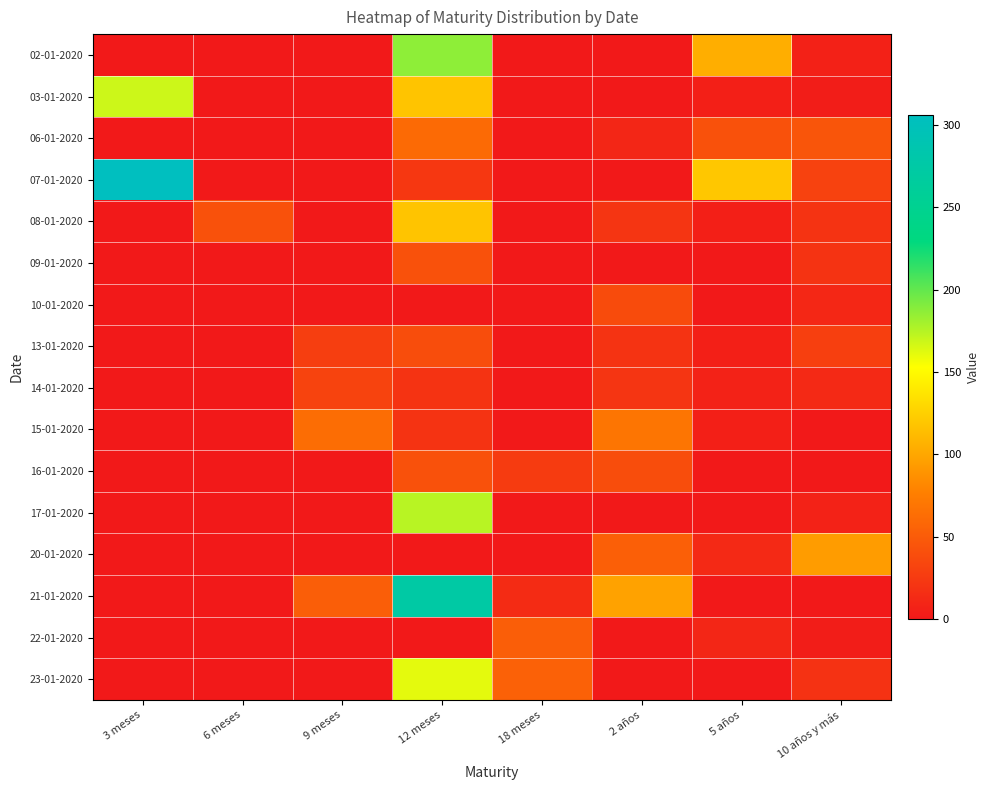

Reading right to left, extract all data points from this chart.

02-01-2020: 10 años y más=6	5 años=105	2 años=0	18 meses=0	12 meses=187	9 meses=0	6 meses=0	3 meses=0
03-01-2020: 10 años y más=3	5 años=5	2 años=0	18 meses=0	12 meses=118	9 meses=0	6 meses=0	3 meses=168
06-01-2020: 10 años y más=45	5 años=42	2 años=10	18 meses=0	12 meses=61	9 meses=0	6 meses=0	3 meses=0
07-01-2020: 10 años y más=31	5 años=120	2 años=0	18 meses=0	12 meses=23	9 meses=0	6 meses=0	3 meses=306
08-01-2020: 10 años y más=20	5 años=5	2 años=21	18 meses=0	12 meses=118	9 meses=0	6 meses=42	3 meses=0
09-01-2020: 10 años y más=20	5 años=0	2 años=0	18 meses=0	12 meses=42	9 meses=0	6 meses=0	3 meses=0
10-01-2020: 10 años y más=11	5 años=0	2 años=38	18 meses=0	12 meses=0	9 meses=0	6 meses=0	3 meses=0
13-01-2020: 10 años y más=29	5 años=5	2 años=20	18 meses=0	12 meses=39	9 meses=28	6 meses=0	3 meses=0
14-01-2020: 10 años y más=12	5 años=7	2 años=21	18 meses=0	12 meses=20	9 meses=32	6 meses=0	3 meses=0
15-01-2020: 10 años y más=0	5 años=5	2 años=69	18 meses=0	12 meses=20	9 meses=63	6 meses=0	3 meses=0
16-01-2020: 10 años y más=0	5 años=0	2 años=39	18 meses=26	12 meses=42	9 meses=0	6 meses=0	3 meses=0
17-01-2020: 10 años y más=7	5 años=0	2 años=0	18 meses=0	12 meses=174	9 meses=0	6 meses=0	3 meses=0
20-01-2020: 10 años y más=94	5 años=12	2 años=53	18 meses=0	12 meses=0	9 meses=0	6 meses=0	3 meses=0
21-01-2020: 10 años y más=0	5 años=0	2 años=98	18 meses=14	12 meses=274	9 meses=52	6 meses=0	3 meses=0
22-01-2020: 10 años y más=3	5 años=10	2 años=0	18 meses=52	12 meses=0	9 meses=0	6 meses=0	3 meses=0
23-01-2020: 10 años y más=19	5 años=0	2 años=0	18 meses=54	12 meses=161	9 meses=0	6 meses=0	3 meses=0